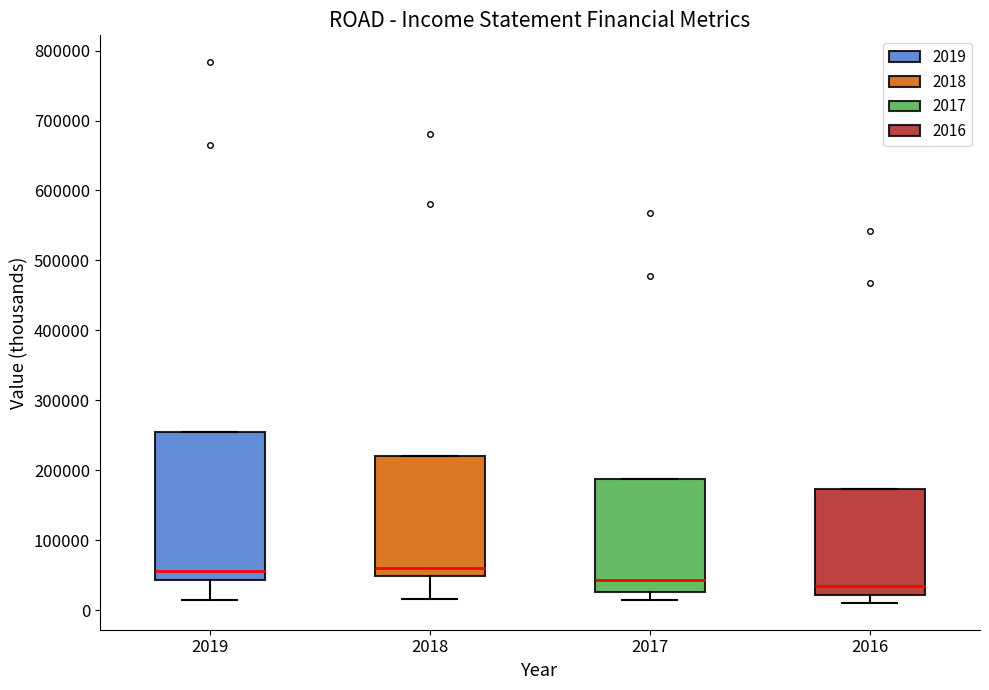

Where does the median line of the box at x = 2017 sit on the y-axis? The values are not printed on the chart, so give them approximately, as read against the axis.

40000